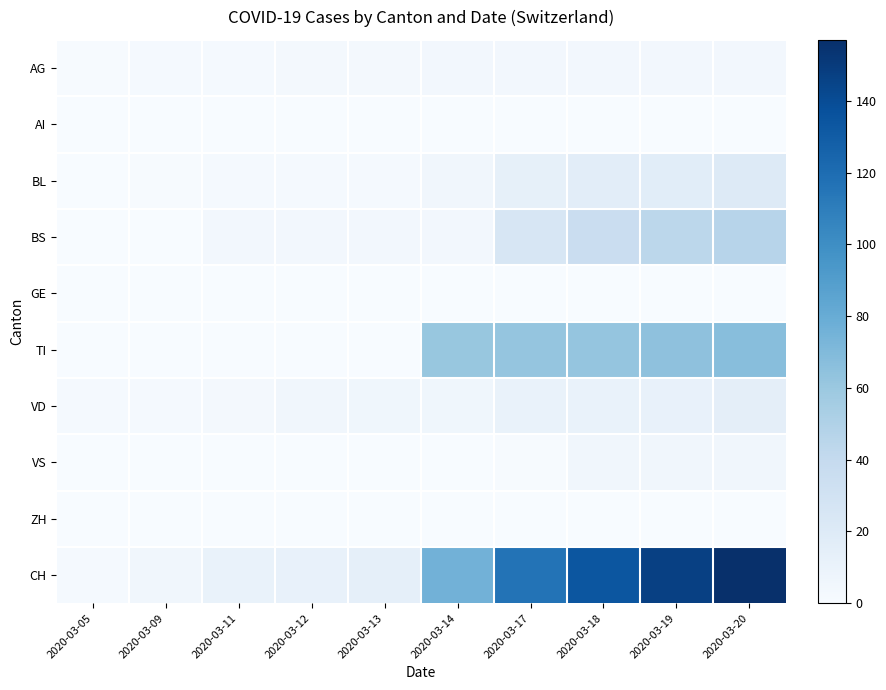

What is the difference between the highest and lowest values at 2020-03-20?

157